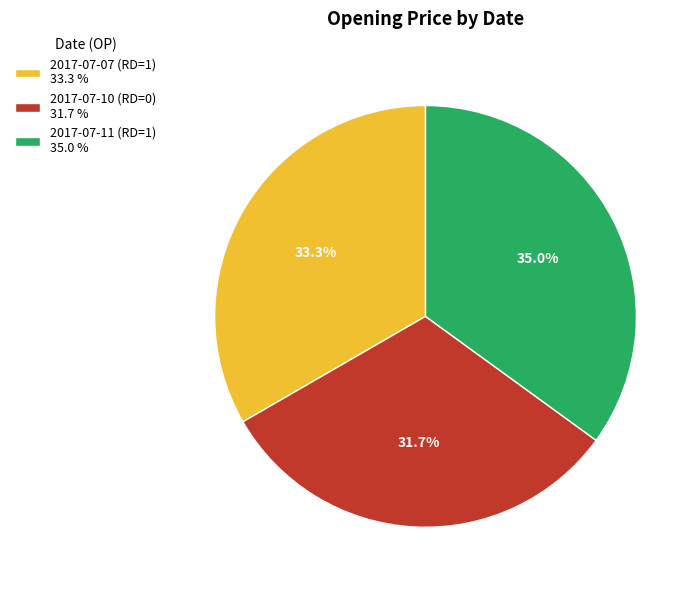

Which has a higher value, 2017-07-10 (RD=0) or 2017-07-07 (RD=1)?

2017-07-07 (RD=1)